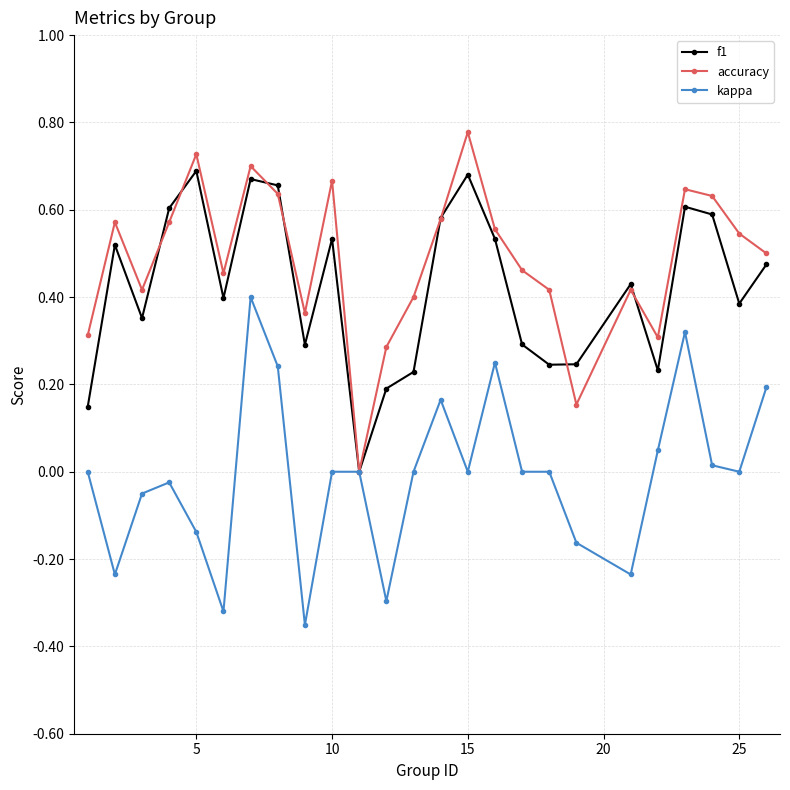

How many interior local peaks does the f1 series have?

7